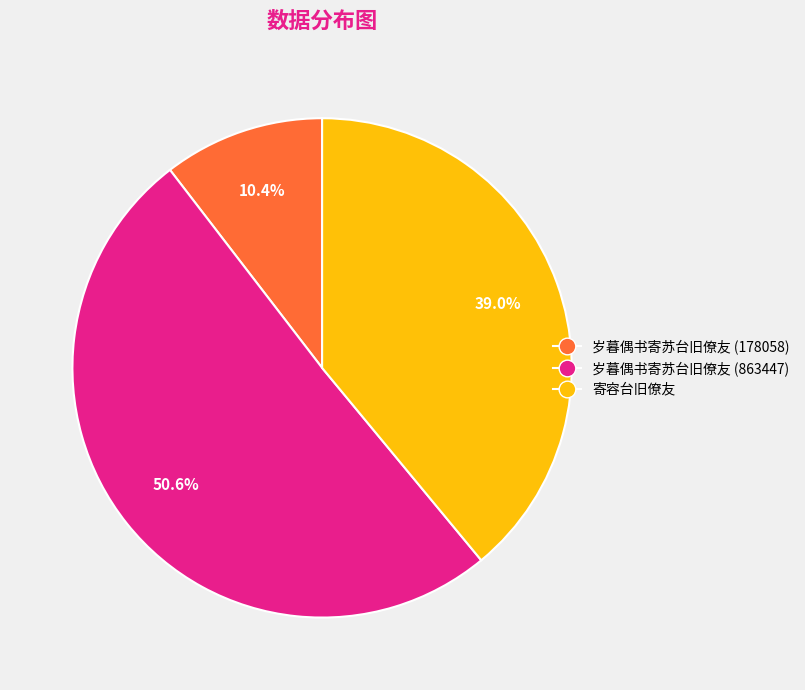

Count the number of slices in the pie.

3